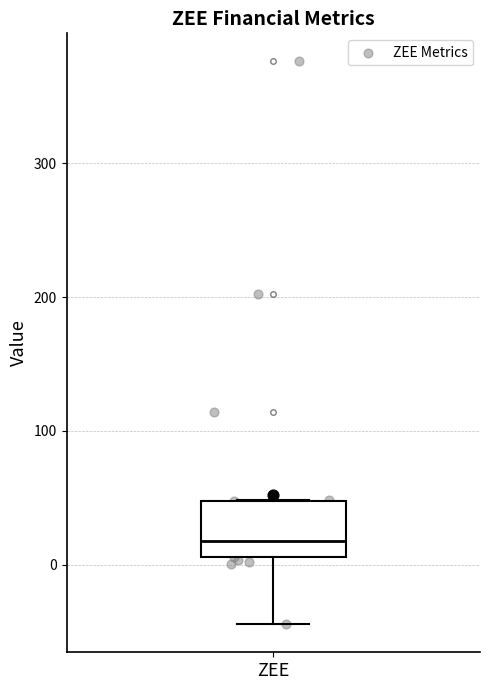

Transcribe this box plot: give where the median line is, the range the box spans, and where the two whiskers end, as read against the y-axis. The values are not printed on the chart, so give them approximately, as read against the axis.

median 20, box 10 to 50, whiskers -40 to 50